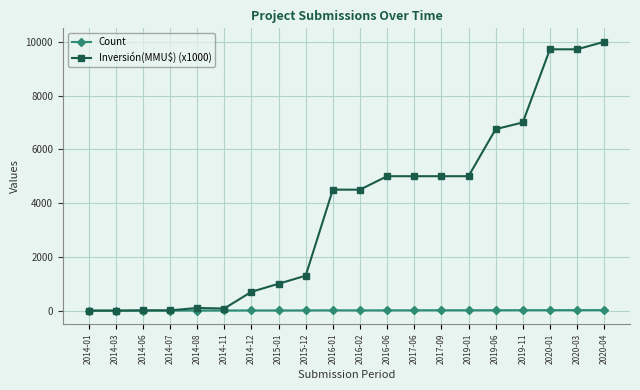

At which label does Inversión(MMU$) (x1000) reach its peak?

2020-04